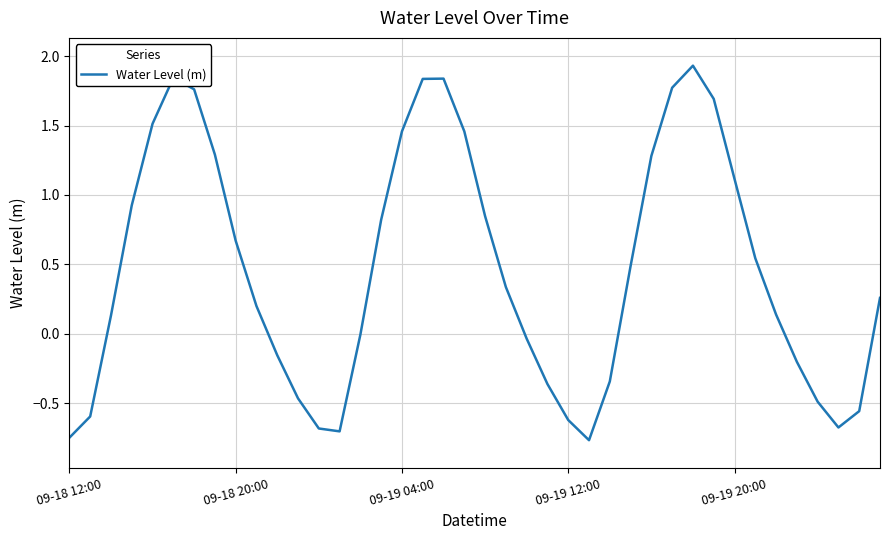

How many interior local valleys (lower than both neighbors) does the data have?

3